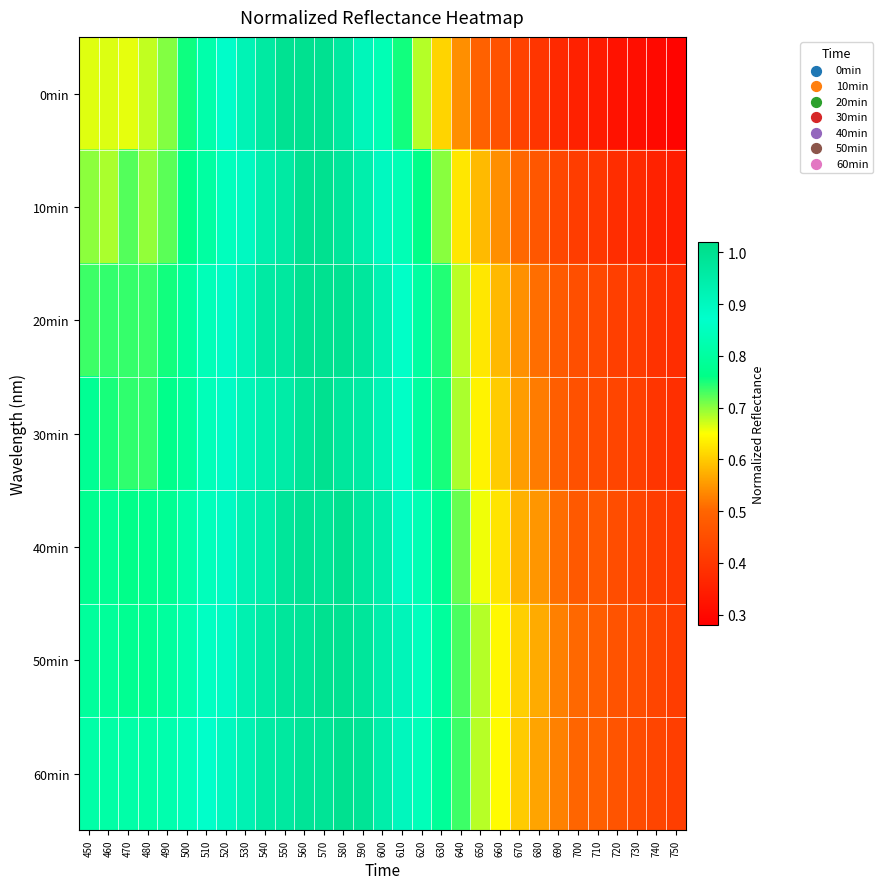

Reading right to left, list all the values displayed in this chart.

0min: 750=0.3	740=0.3	730=0.3	720=0.3	710=0.3	700=0.4	690=0.4	680=0.4	670=0.4	660=0.5	650=0.5	640=0.5	630=0.6	620=0.7	610=0.8	600=0.8	590=0.9	580=1.0	570=1.0	560=1.0	550=1.0	540=1.0	530=0.9	520=0.9	510=0.8	500=0.8	490=0.7	480=0.7	470=0.7	460=0.7	450=0.7
10min: 750=0.3	740=0.4	730=0.4	720=0.4	710=0.4	700=0.4	690=0.4	680=0.5	670=0.5	660=0.5	650=0.6	640=0.6	630=0.7	620=0.8	610=0.8	600=0.9	590=0.9	580=1.0	570=1.0	560=1.0	550=1.0	540=0.9	530=0.9	520=0.8	510=0.8	500=0.8	490=0.7	480=0.7	470=0.7	460=0.7	450=0.7
20min: 750=0.4	740=0.4	730=0.4	720=0.4	710=0.4	700=0.5	690=0.5	680=0.5	670=0.5	660=0.6	650=0.6	640=0.7	630=0.7	620=0.8	610=0.9	600=0.9	590=1.0	580=1.0	570=1.0	560=1.0	550=1.0	540=1.0	530=0.9	520=0.9	510=0.8	500=0.8	490=0.8	480=0.7	470=0.7	460=0.7	450=0.7
30min: 750=0.4	740=0.4	730=0.4	720=0.4	710=0.4	700=0.5	690=0.5	680=0.5	670=0.6	660=0.6	650=0.6	640=0.7	630=0.8	620=0.8	610=0.9	600=0.9	590=1.0	580=1.0	570=1.0	560=1.0	550=1.0	540=0.9	530=0.9	520=0.9	510=0.8	500=0.8	490=0.8	480=0.7	470=0.7	460=0.8	450=0.8
40min: 750=0.4	740=0.4	730=0.4	720=0.4	710=0.5	700=0.5	690=0.5	680=0.5	670=0.6	660=0.6	650=0.7	640=0.7	630=0.8	620=0.8	610=0.9	600=0.9	590=1.0	580=1.0	570=1.0	560=1.0	550=1.0	540=0.9	530=0.9	520=0.9	510=0.8	500=0.8	490=0.8	480=0.8	470=0.8	460=0.8	450=0.8
50min: 750=0.4	740=0.4	730=0.5	720=0.5	710=0.5	700=0.5	690=0.5	680=0.6	670=0.6	660=0.6	650=0.7	640=0.7	630=0.8	620=0.8	610=0.9	600=0.9	590=1.0	580=1.0	570=1.0	560=1.0	550=1.0	540=1.0	530=0.9	520=0.9	510=0.9	500=0.8	490=0.8	480=0.8	470=0.8	460=0.8	450=0.8
60min: 750=0.4	740=0.4	730=0.4	720=0.5	710=0.5	700=0.5	690=0.5	680=0.6	670=0.6	660=0.6	650=0.7	640=0.7	630=0.8	620=0.8	610=0.9	600=0.9	590=1.0	580=1.0	570=1.0	560=1.0	550=1.0	540=1.0	530=0.9	520=0.9	510=0.9	500=0.8	490=0.8	480=0.8	470=0.8	460=0.8	450=0.8